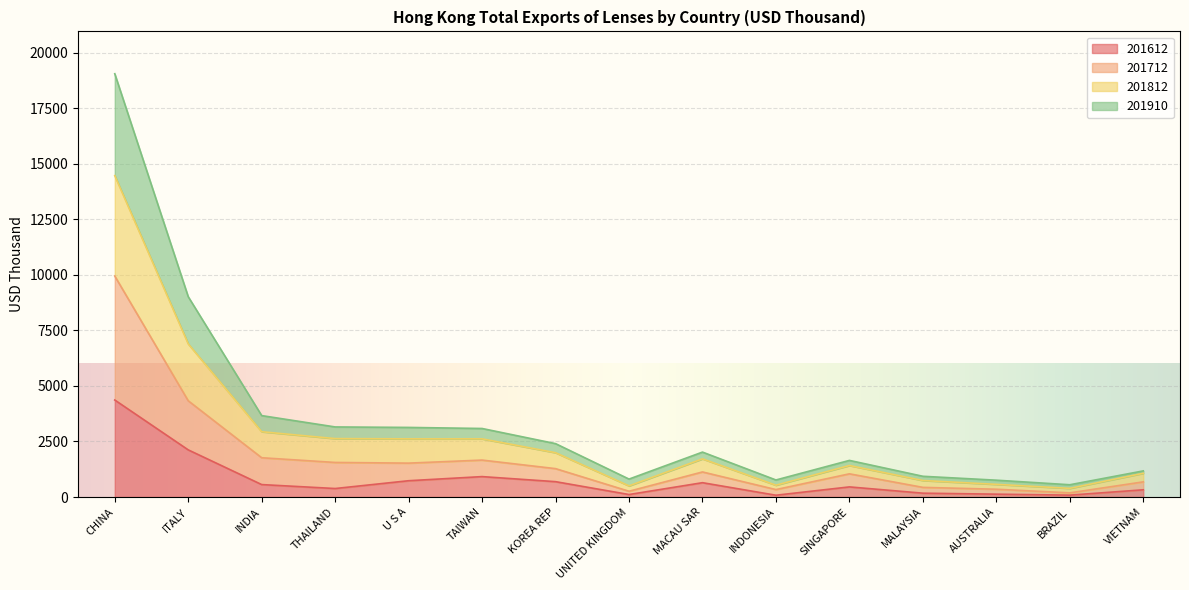

At which category does 201612 reach its first local peak?

TAIWAN